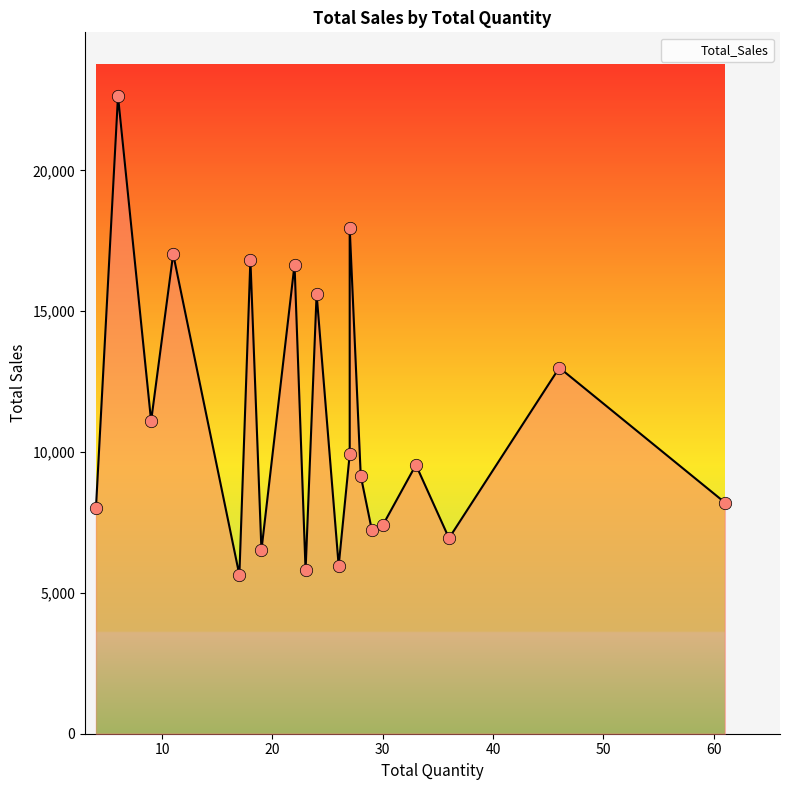

What is the change in value from 27 to 30?

-10560.6